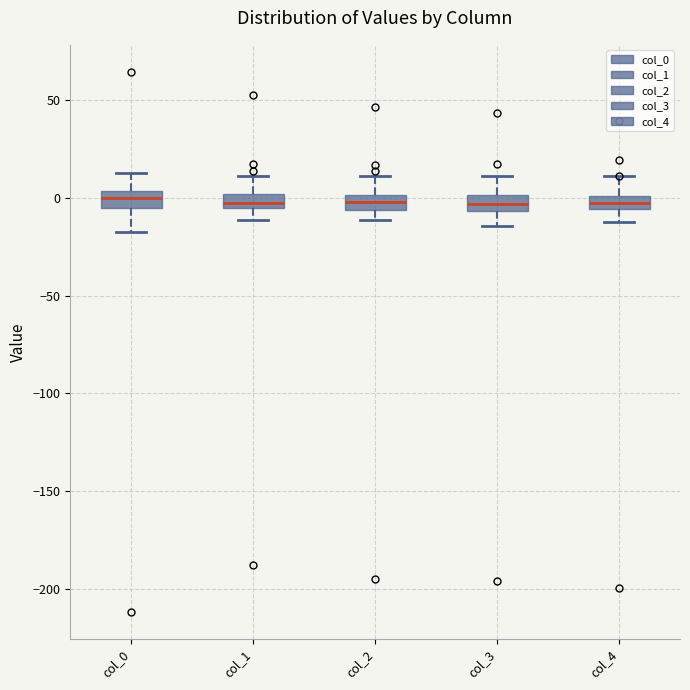

Where does the upper whisker of the box for col_3 end on the y-axis? The values are not printed on the chart, so give them approximately, as read against the axis.

10